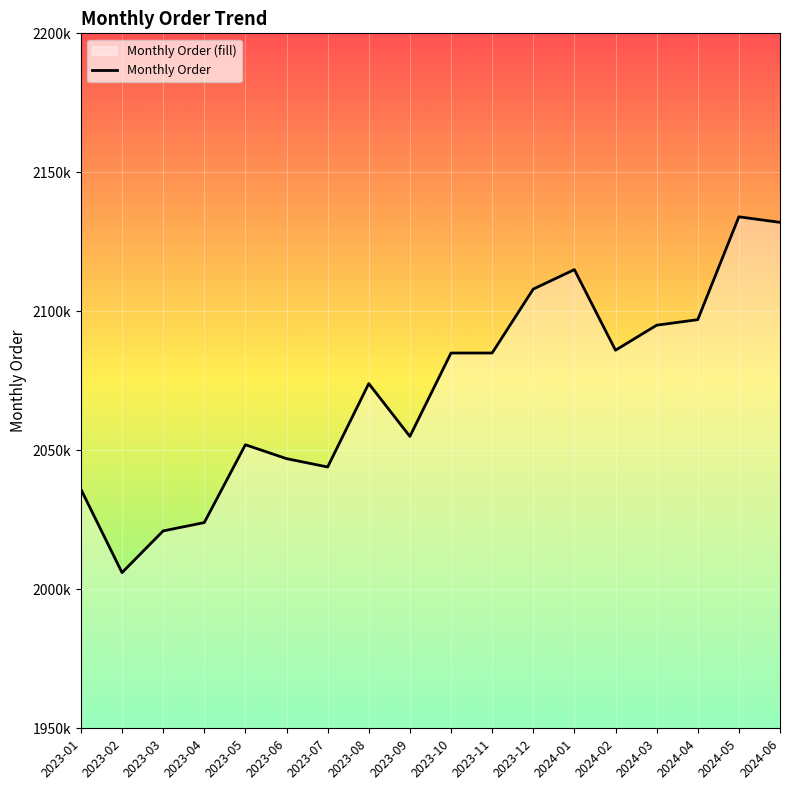

What position from the right is 2023-03?

16